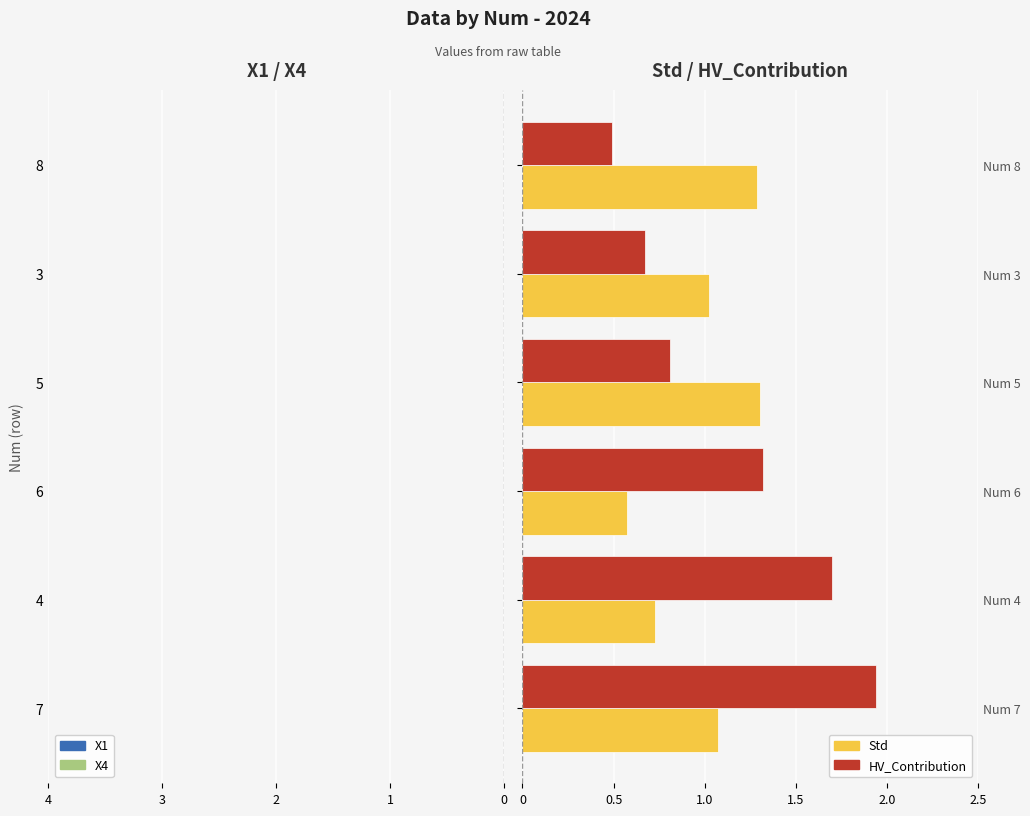

Are the bars horizontal?

Yes